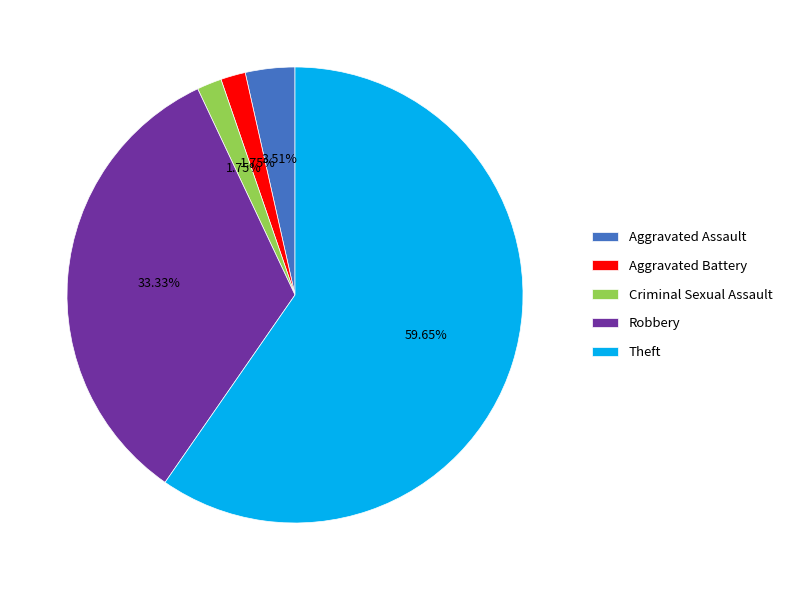

To the nearest percent, what is the combined percentage of Robbery and Aggravated Assault?

37%